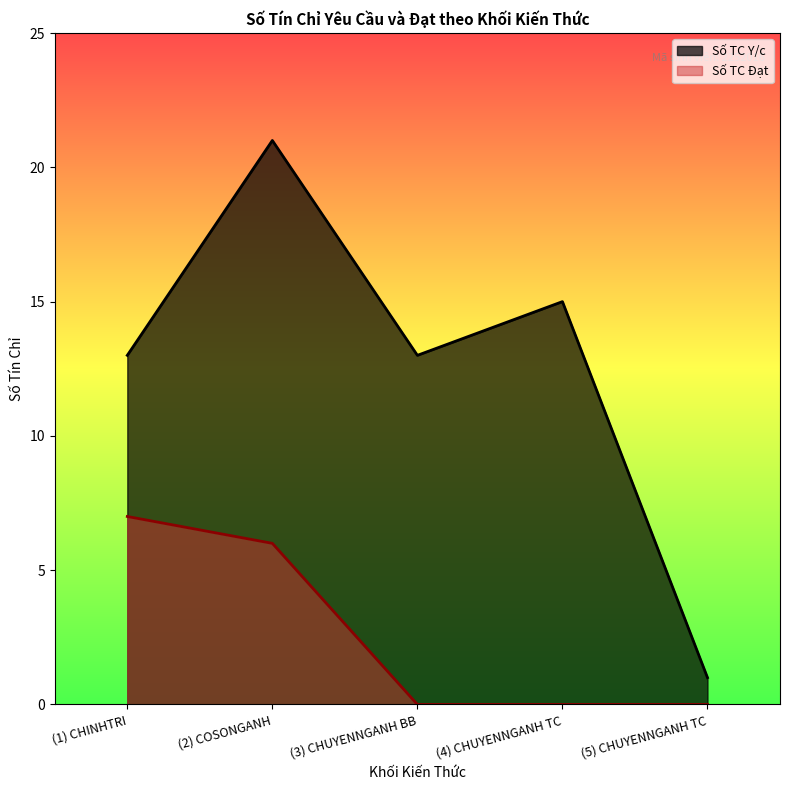

What is the label of the 3rd point from the right?

(3) CHUYENNGANH BB